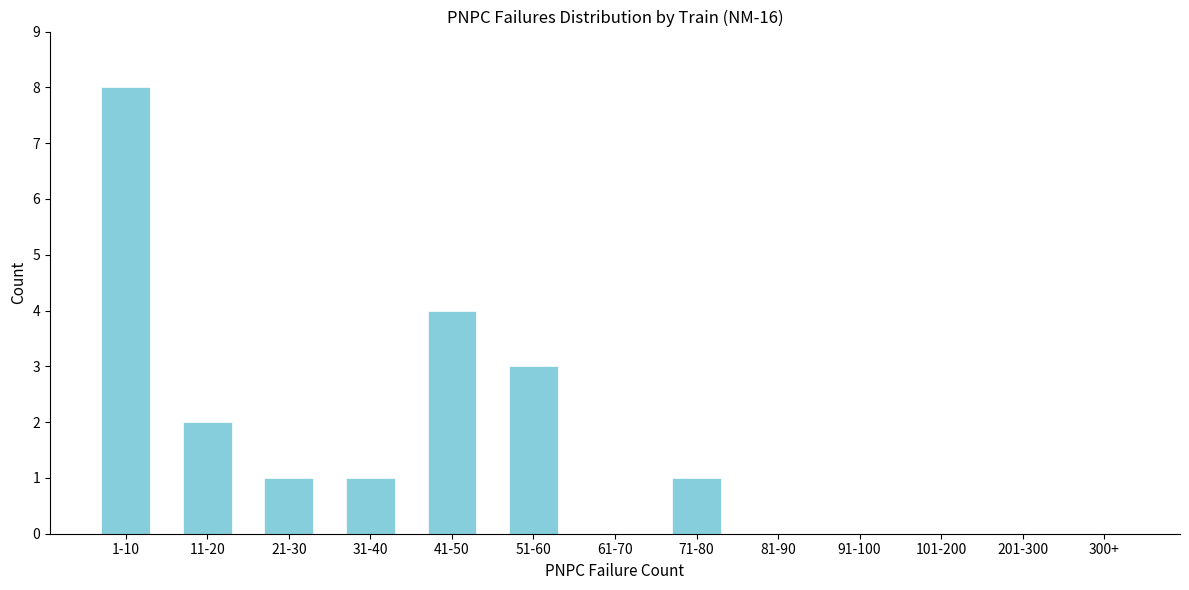

Reading right to left, what are all the values shown in this chart?

300+=0	201-300=0	101-200=0	91-100=0	81-90=0	71-80=1	61-70=0	51-60=3	41-50=4	31-40=1	21-30=1	11-20=2	1-10=8